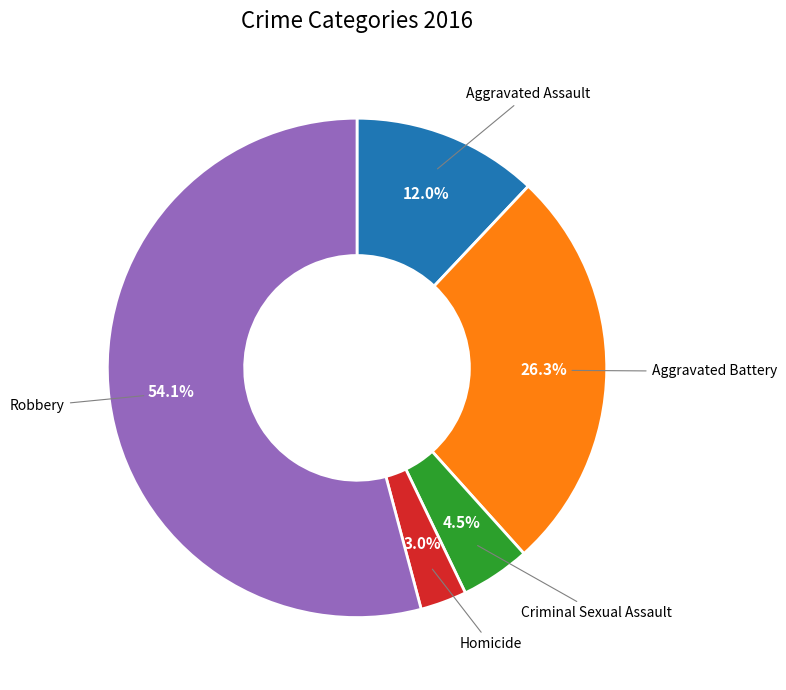

How many segments does this pie chart have?

5